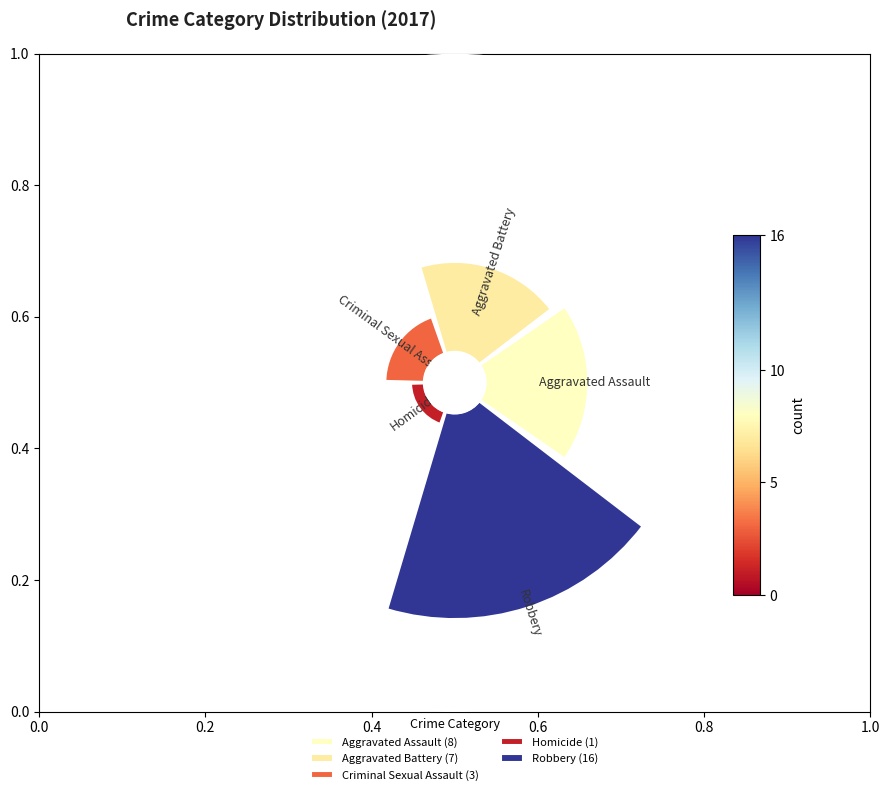

Count the number of slices in the pie.

5